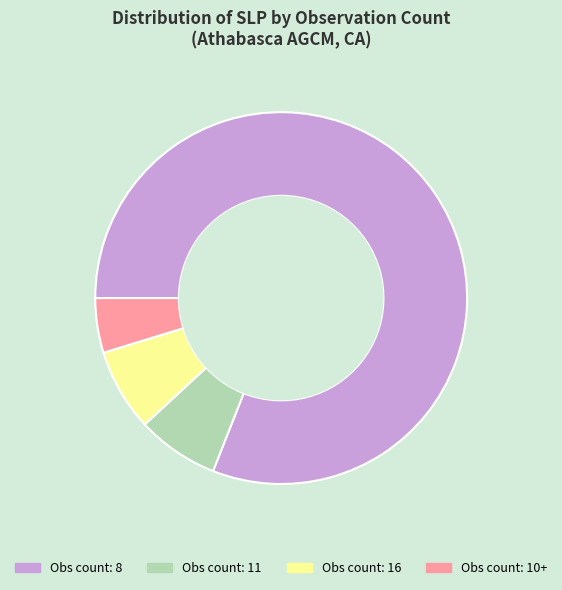

Which slice is the largest?

Obs count: 8